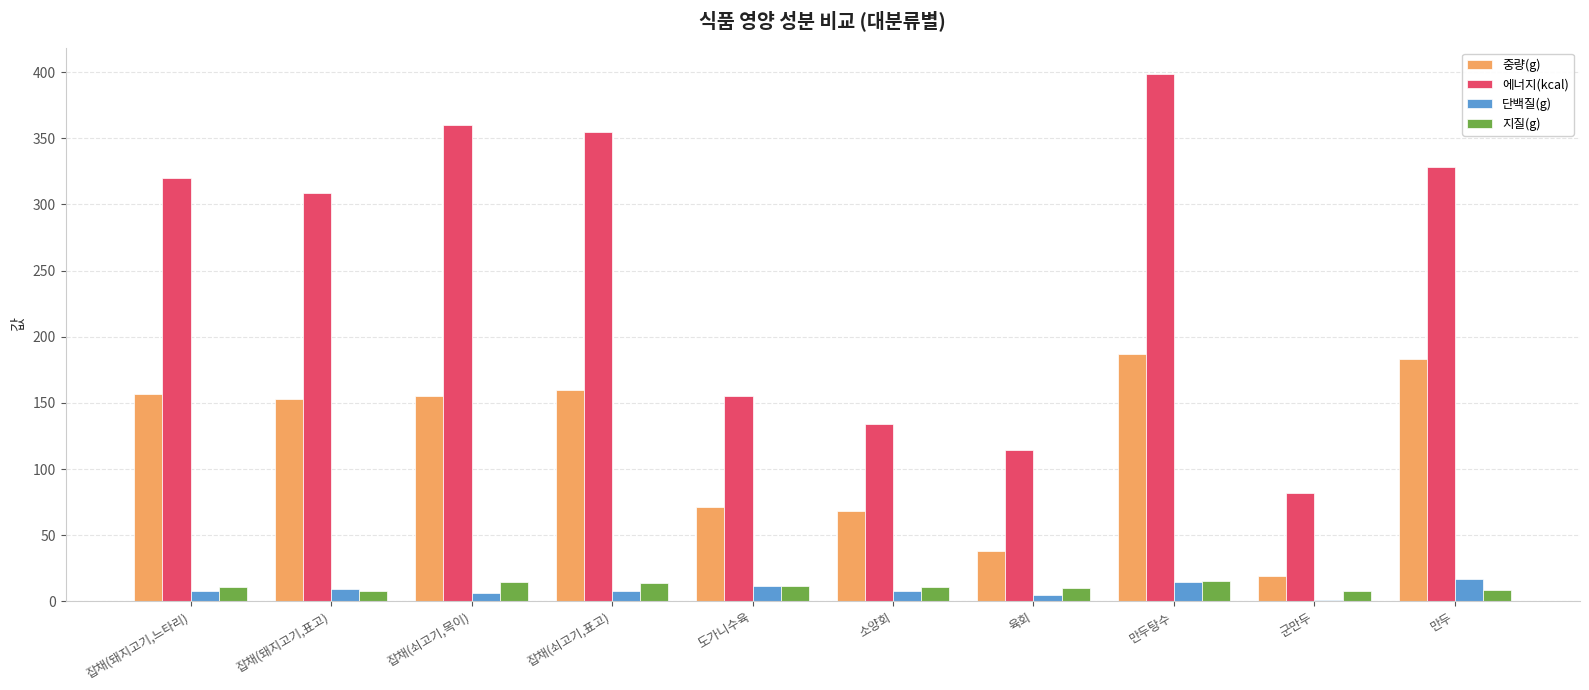

The value of 에너지(kcal) at 군만두 is 82.1. True or false?

True